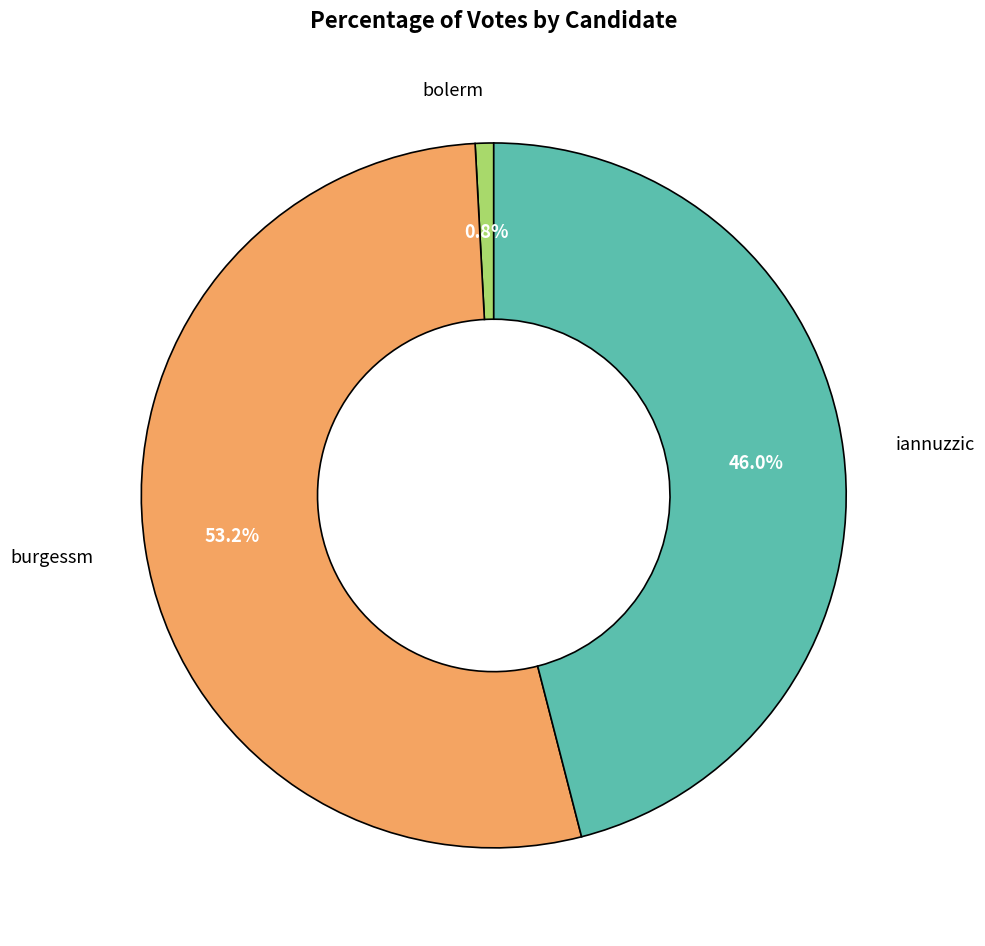

How many slices are in this pie chart?

3